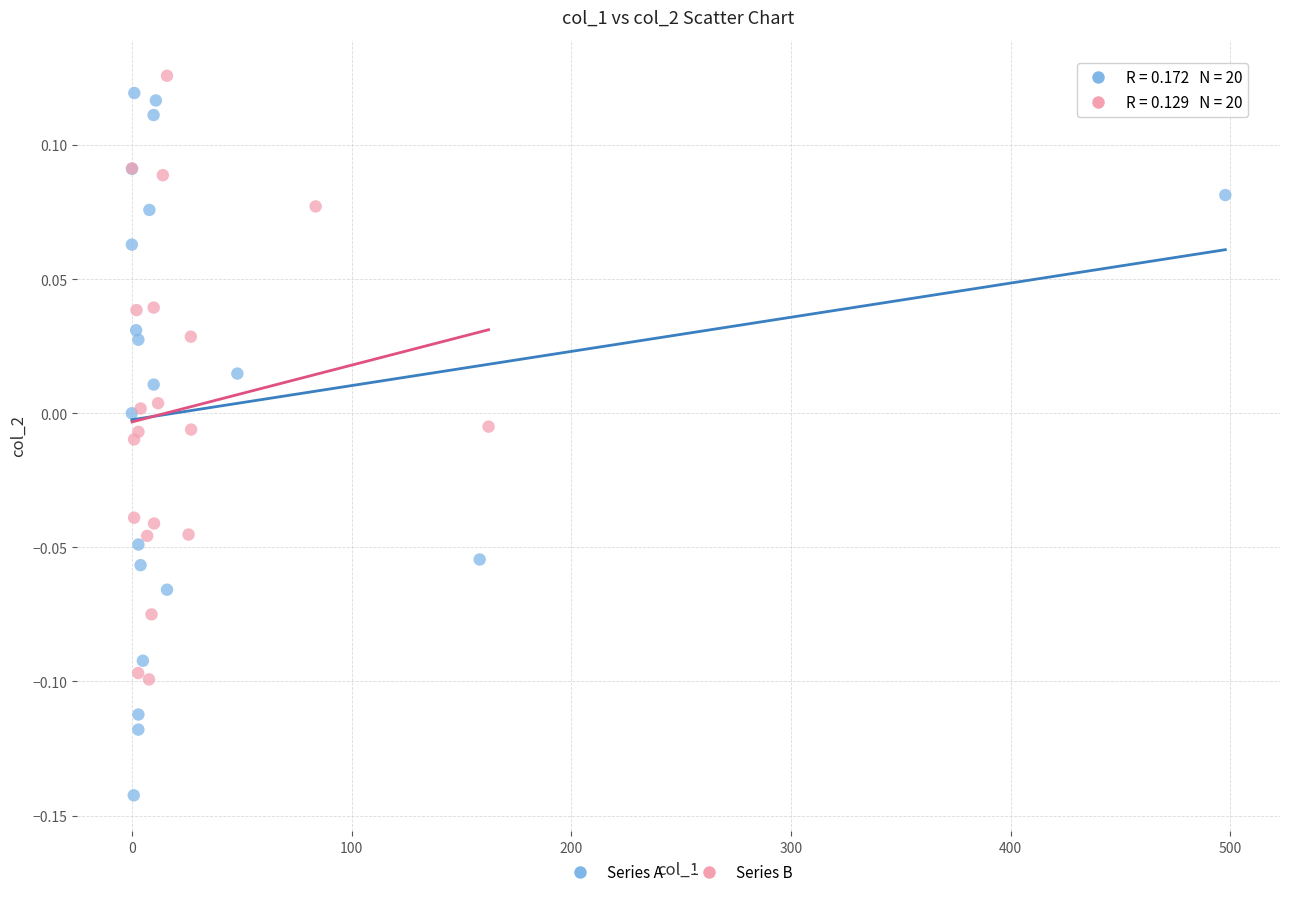

Which series contains the lowest Y value?

Series A